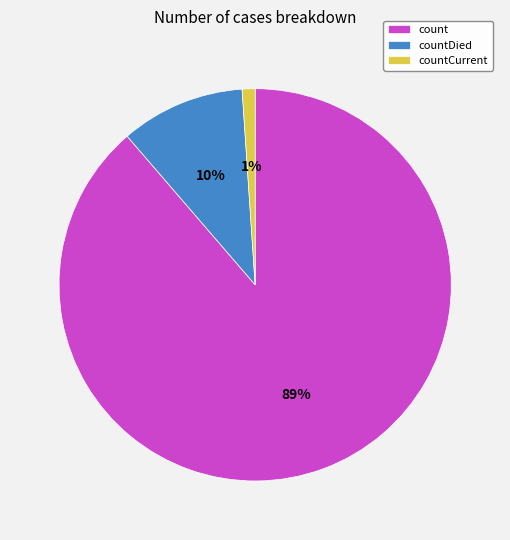

Combined, do countDied and countCurrent account for over 50%?

No